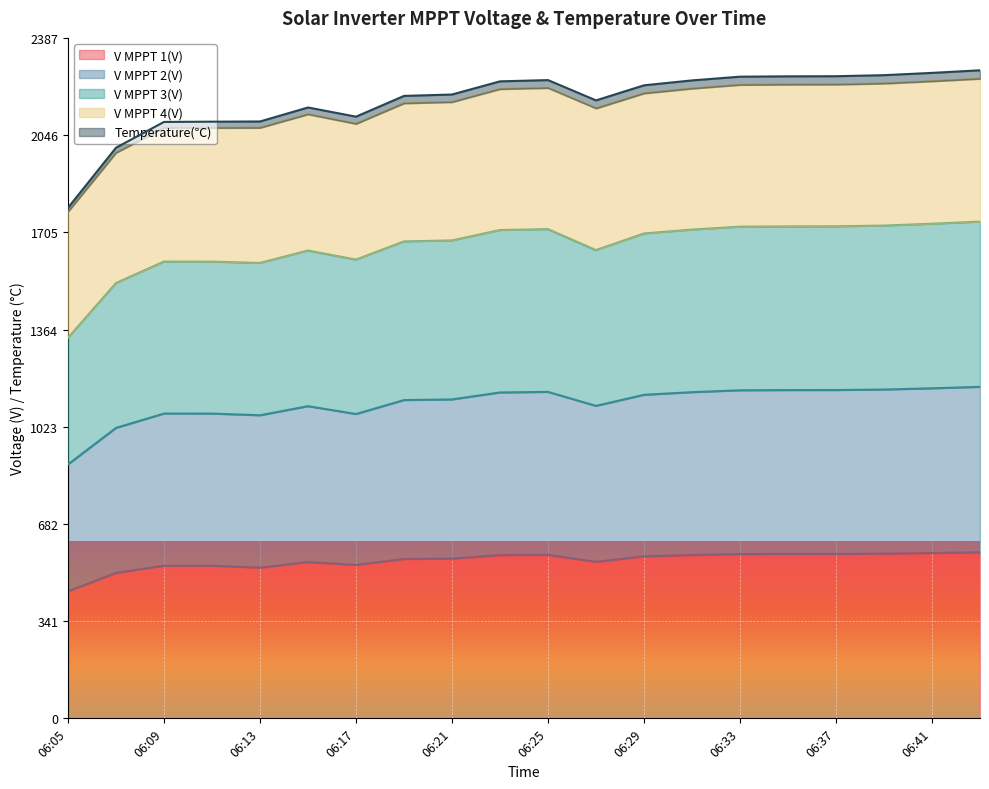

True or false: V MPPT 2(V) has a value of 1513.8 at 06:35.

False